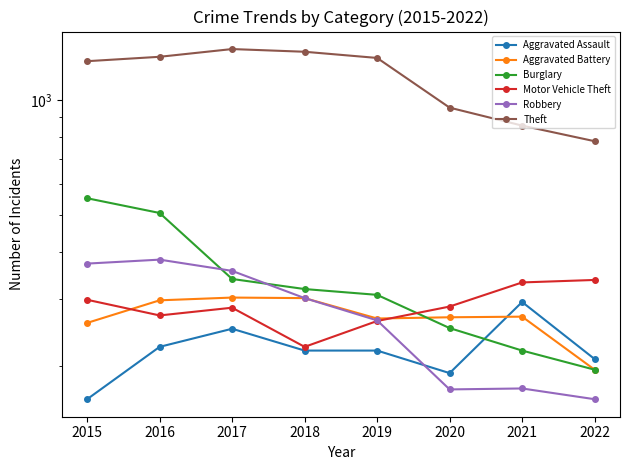

What is the sum of the Robbery values at 2022 and 2018?

466